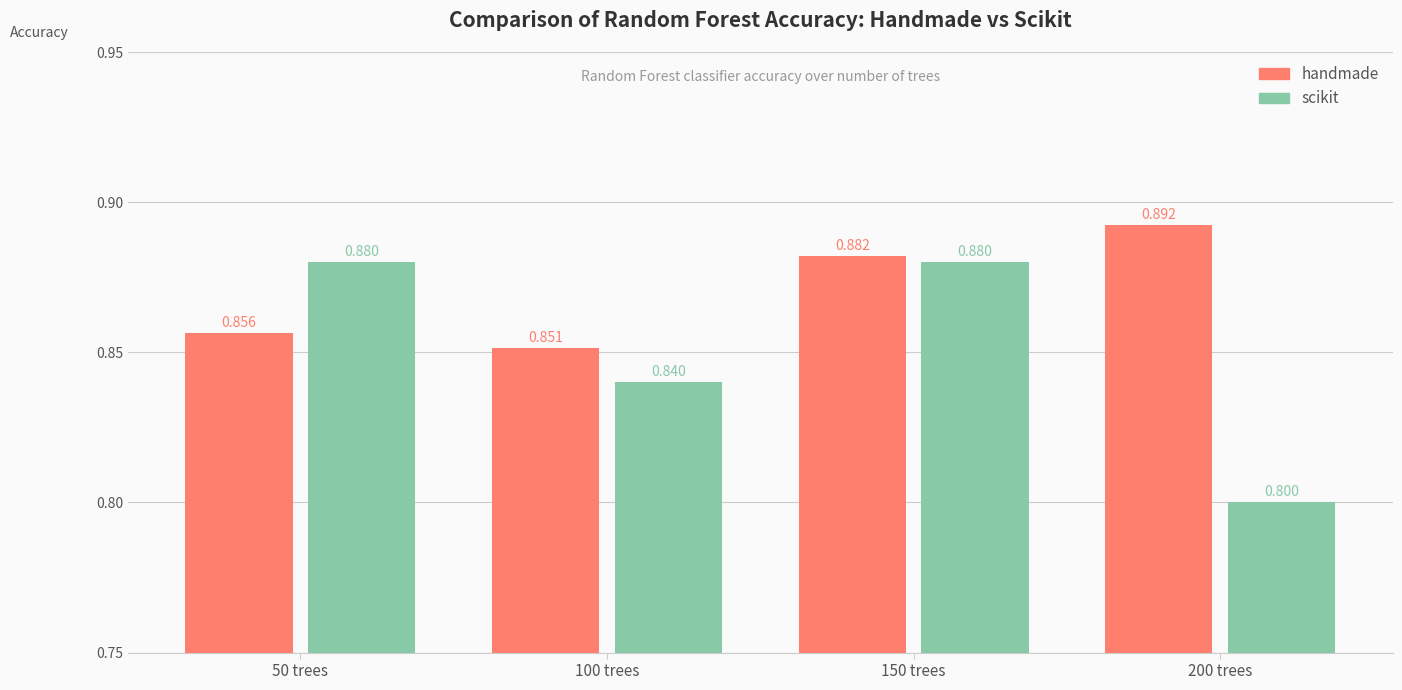

Rank the categories by handmade value from highest to lowest.

200 trees, 150 trees, 50 trees, 100 trees